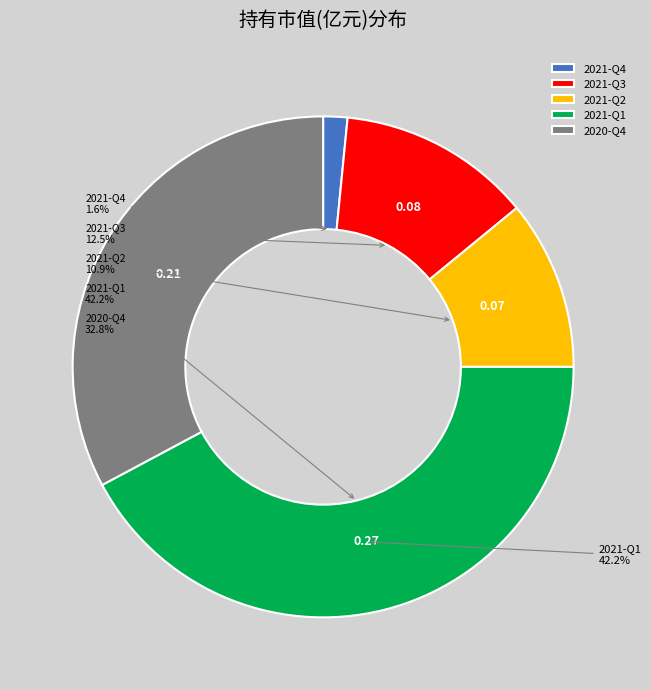

What percentage is NOT represented by 2021-Q4?

98.4%